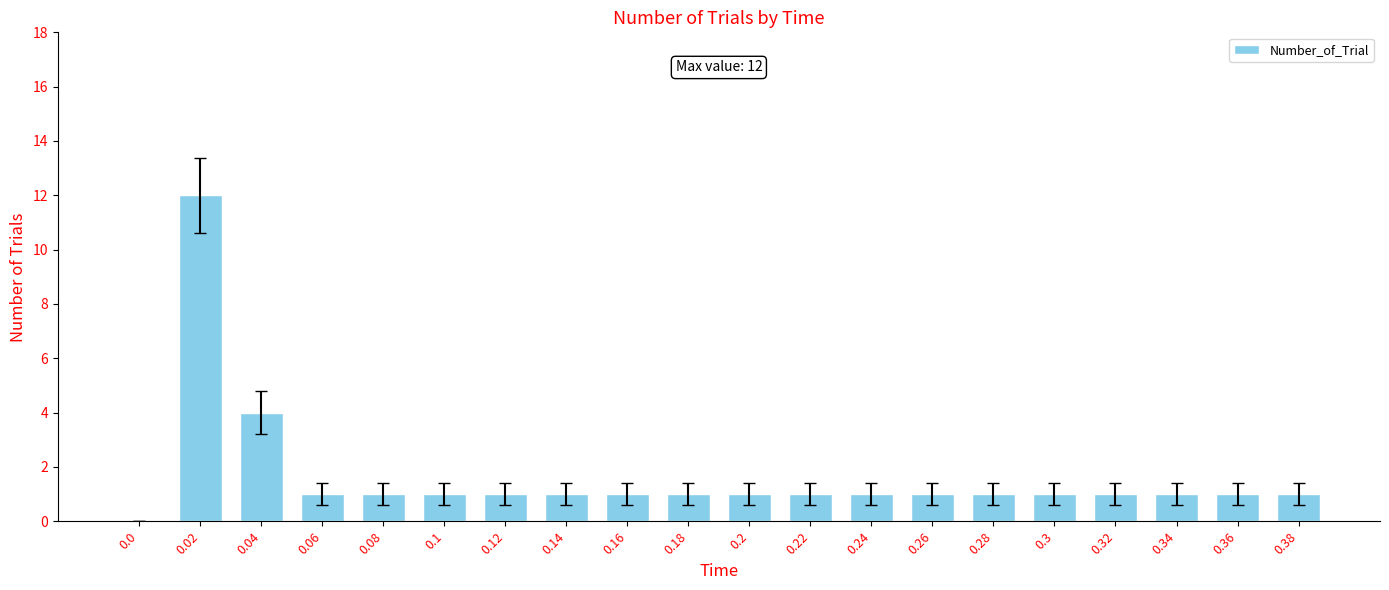

At which label does the data first exceed 1?

0.02